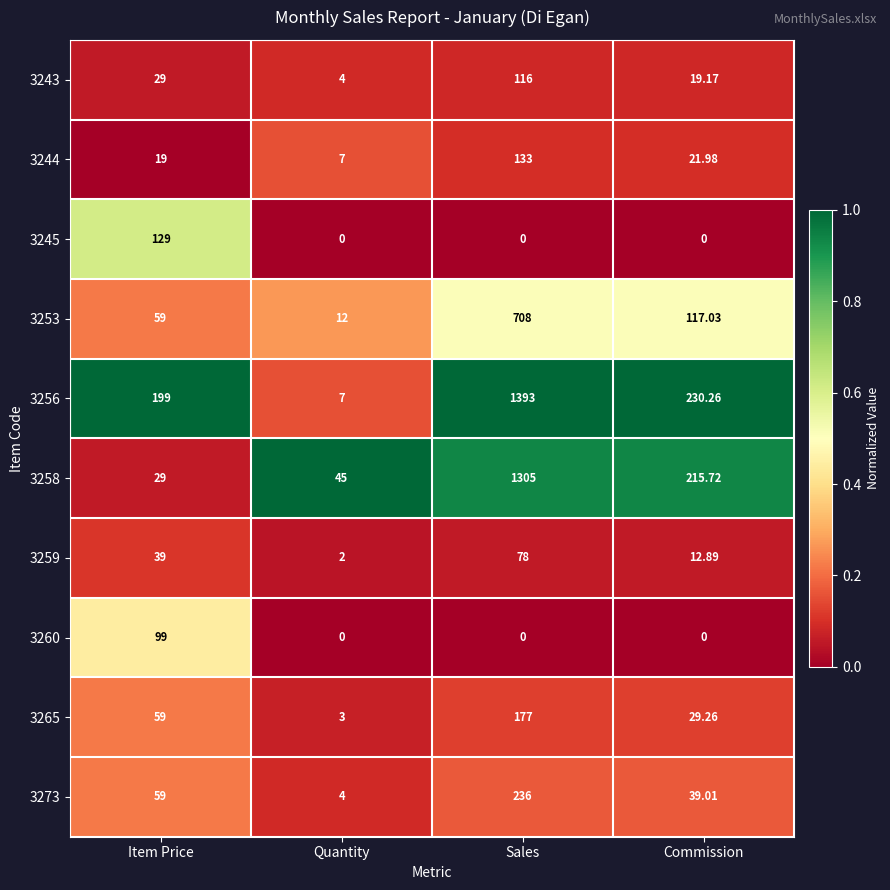

What is the greatest value displayed?

1393.0